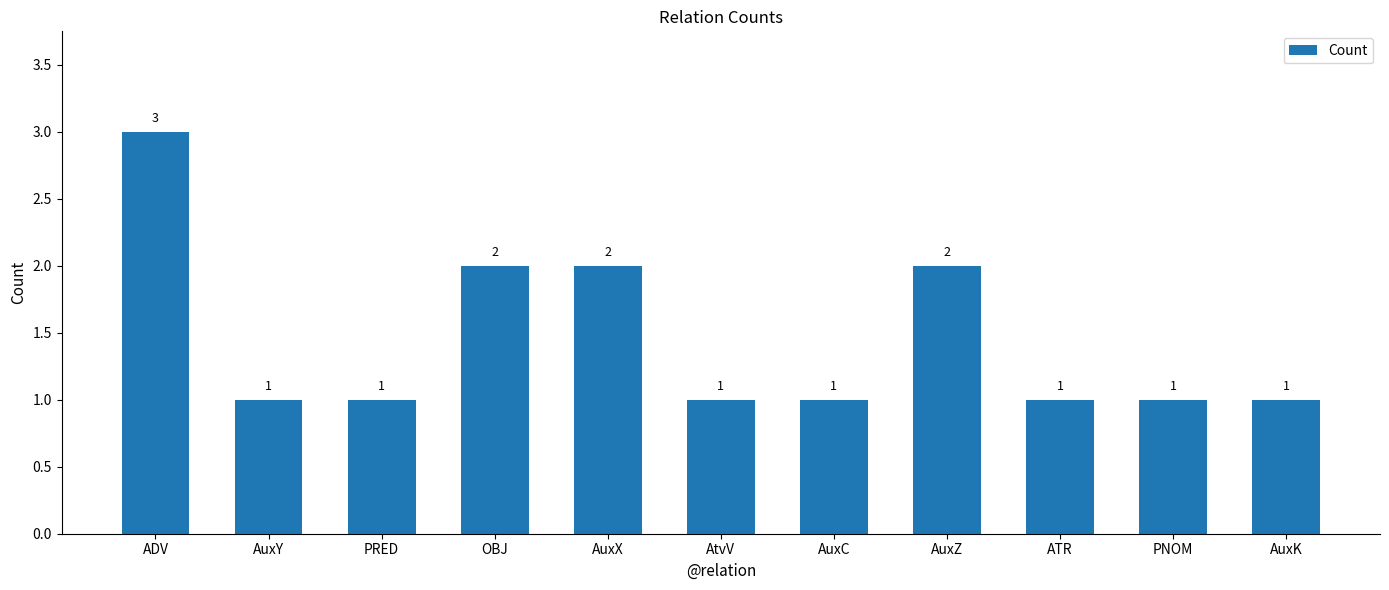

What position from the right is AuxY?

10